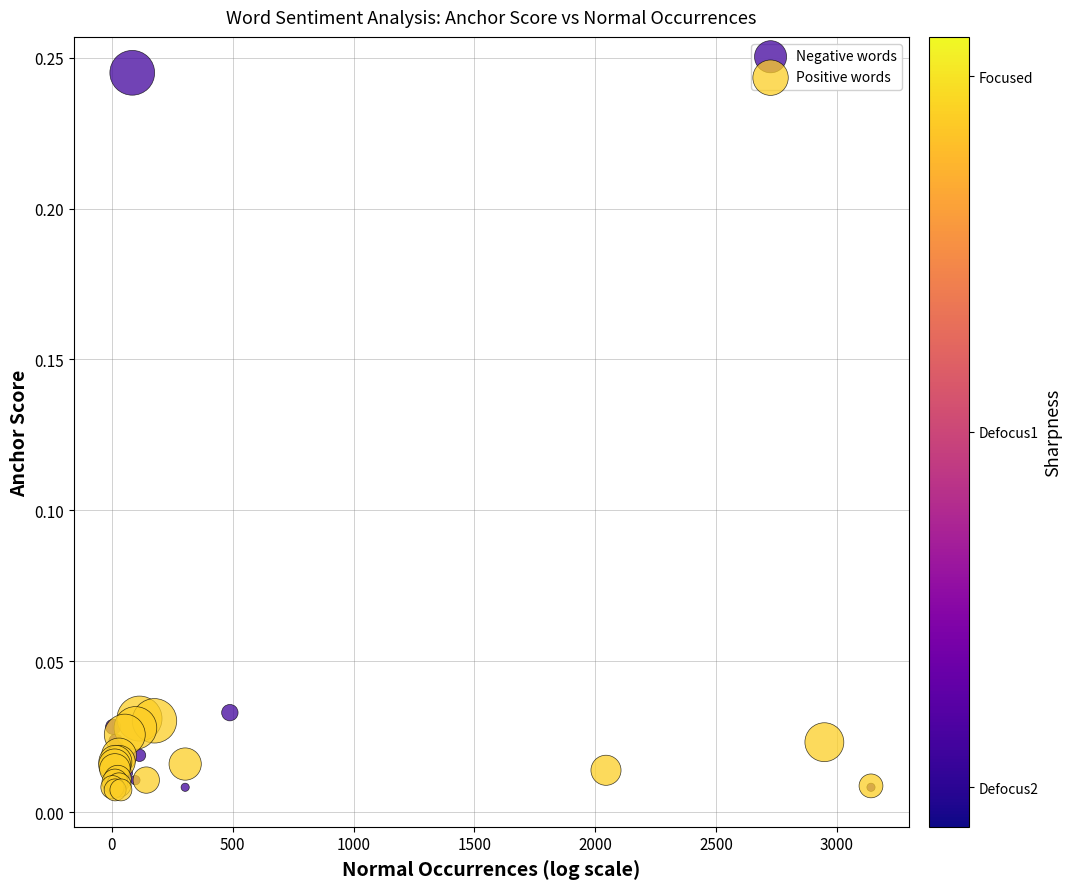

Which series has the largest Y range (max minus min)?

Negative words